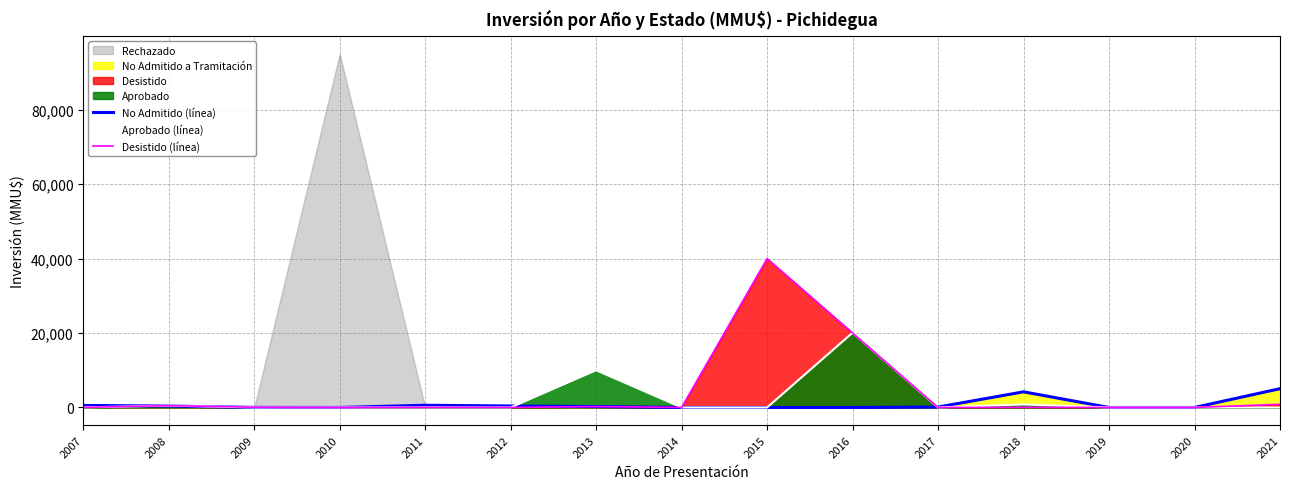

What value does the Desistido (línea) series have at 2021, to the nearest 10?

850